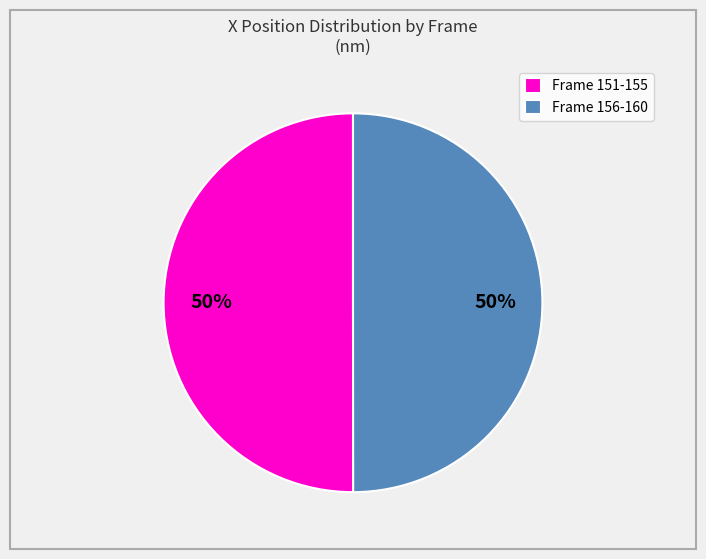

The Frame 151-155 slice represents 43% of the pie. True or false?

False